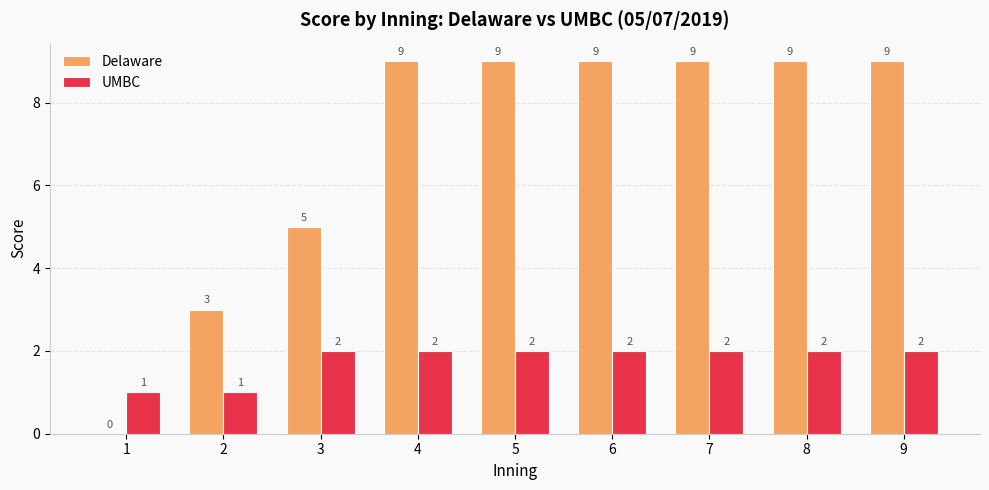

What is the average value of the UMBC series?

2